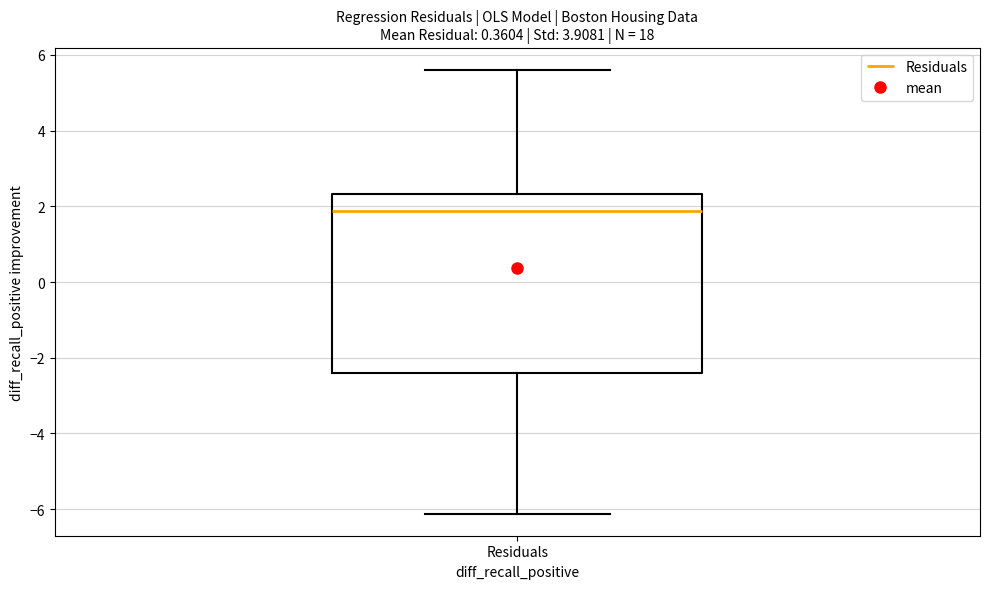

Where does the lower whisker of the box for Residuals end on the y-axis? The values are not printed on the chart, so give them approximately, as read against the axis.

-6.2